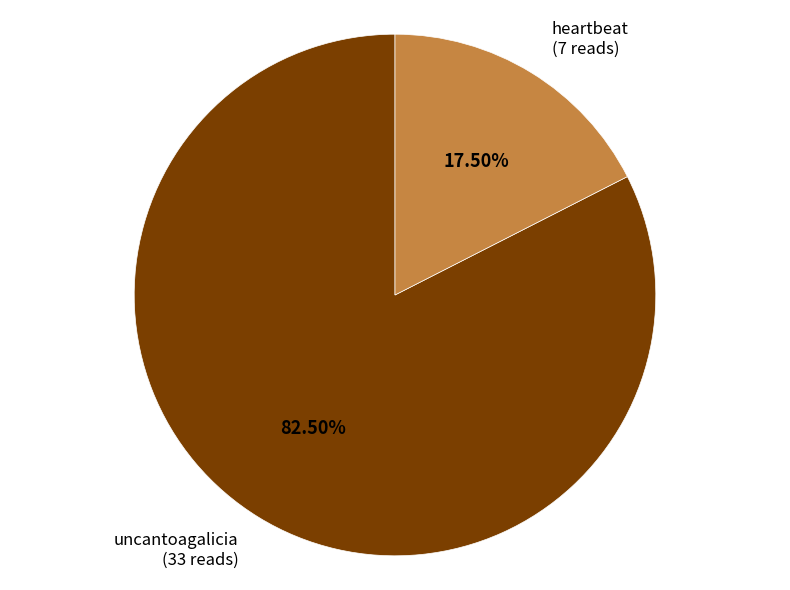

Is there any slice that represents more than half of the pie?

Yes